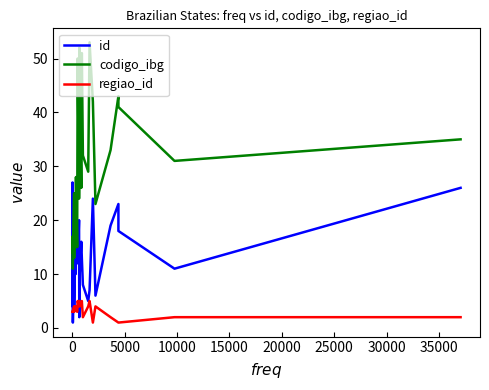

True or false: codigo_ibg has more than 0 points higher than both neighbors.

True